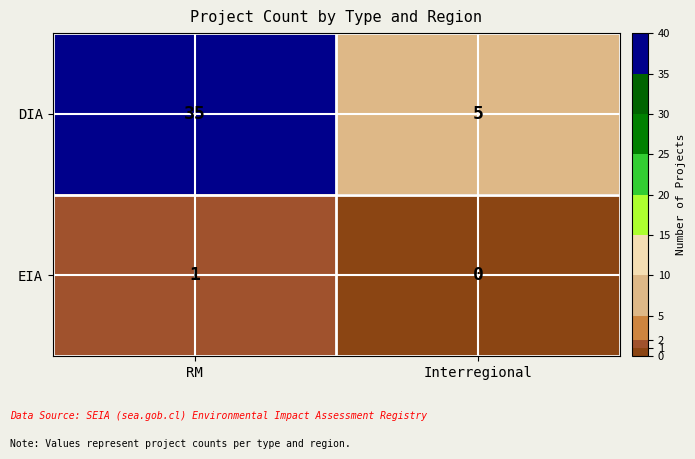

Reading right to left, list all the values displayed in this chart.

DIA: Interregional=5	RM=35
EIA: Interregional=0	RM=1